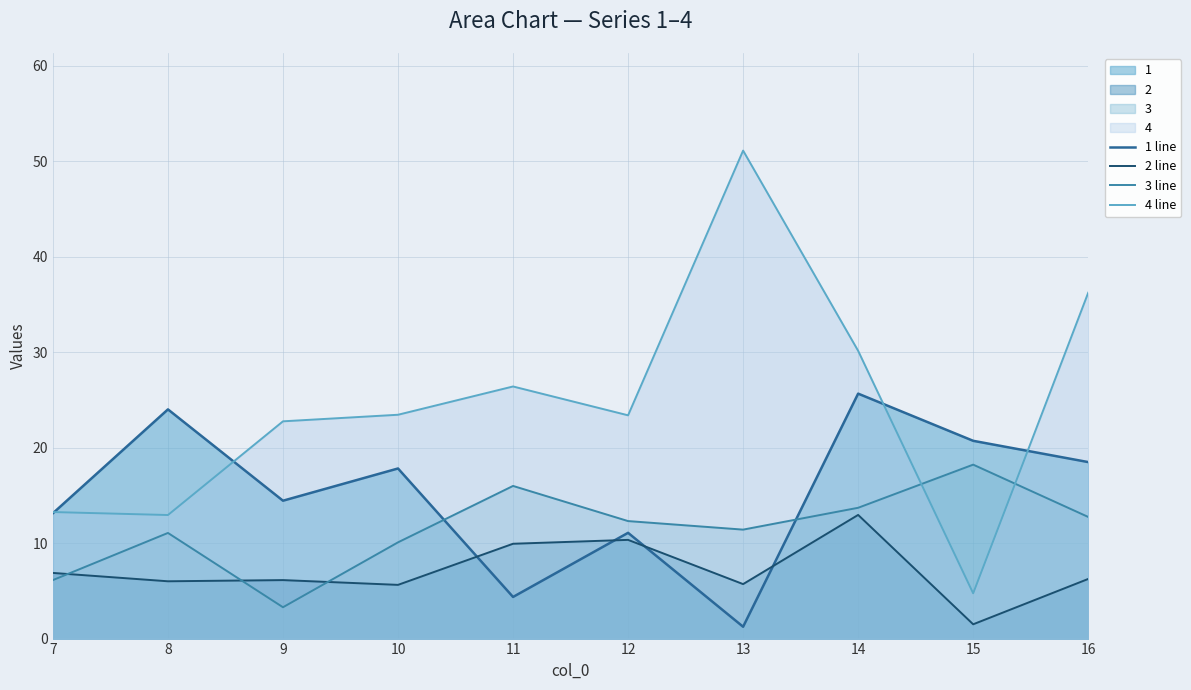

At which category is the sum across all series the highest?

14